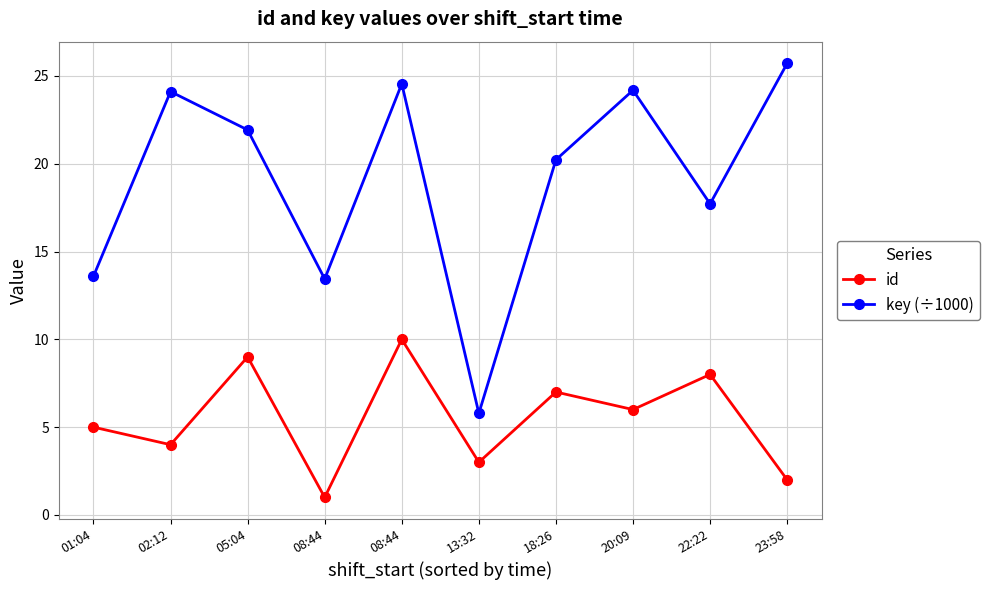

What are all the series names shown in the legend?

id, key (÷1000)